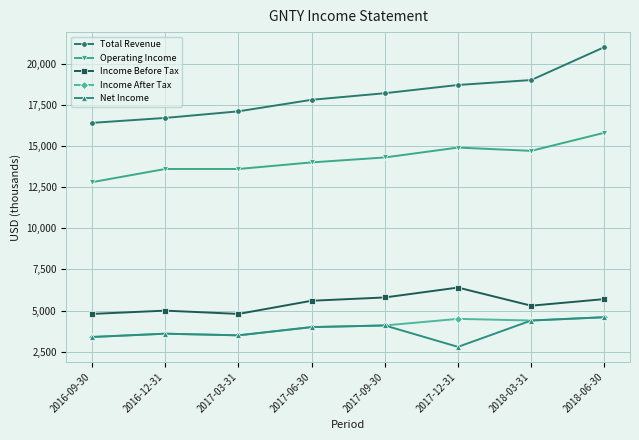

Reading right to left, list all the values displayed in this chart.

Total Revenue: 21000	19000	18700	18200	17800	17100	16700	16400
Operating Income: 15800	14700	14900	14300	14000	13600	13600	12800
Income Before Tax: 5700	5300	6400	5800	5600	4800	5000	4800
Income After Tax: 4600	4400	4500	4100	4000	3500	3600	3400
Net Income: 4600	4400	2800	4100	4000	3500	3600	3400